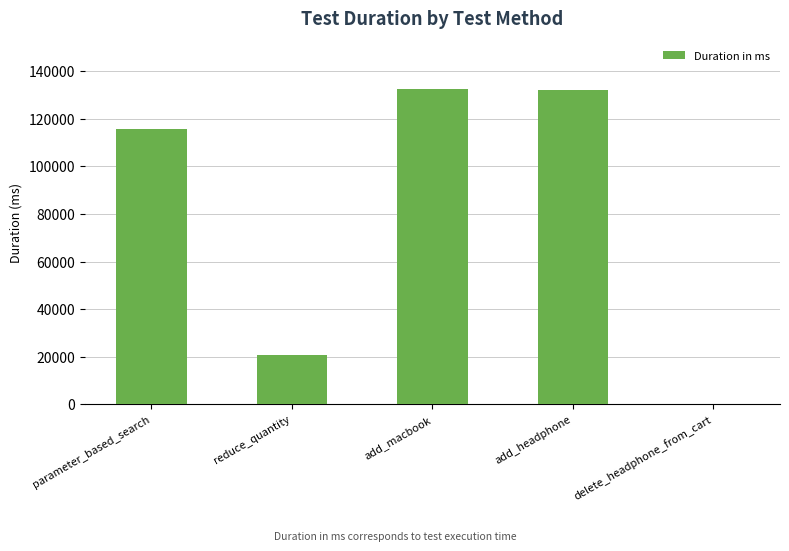

What value does the data have at add_macbook?

132647